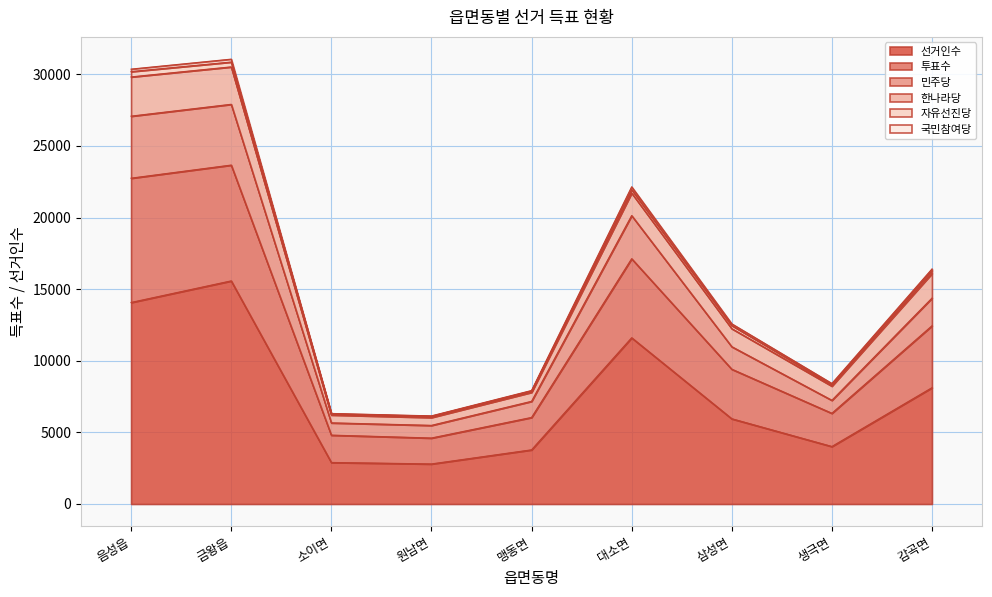

What position from the left is 금왕읍?

2